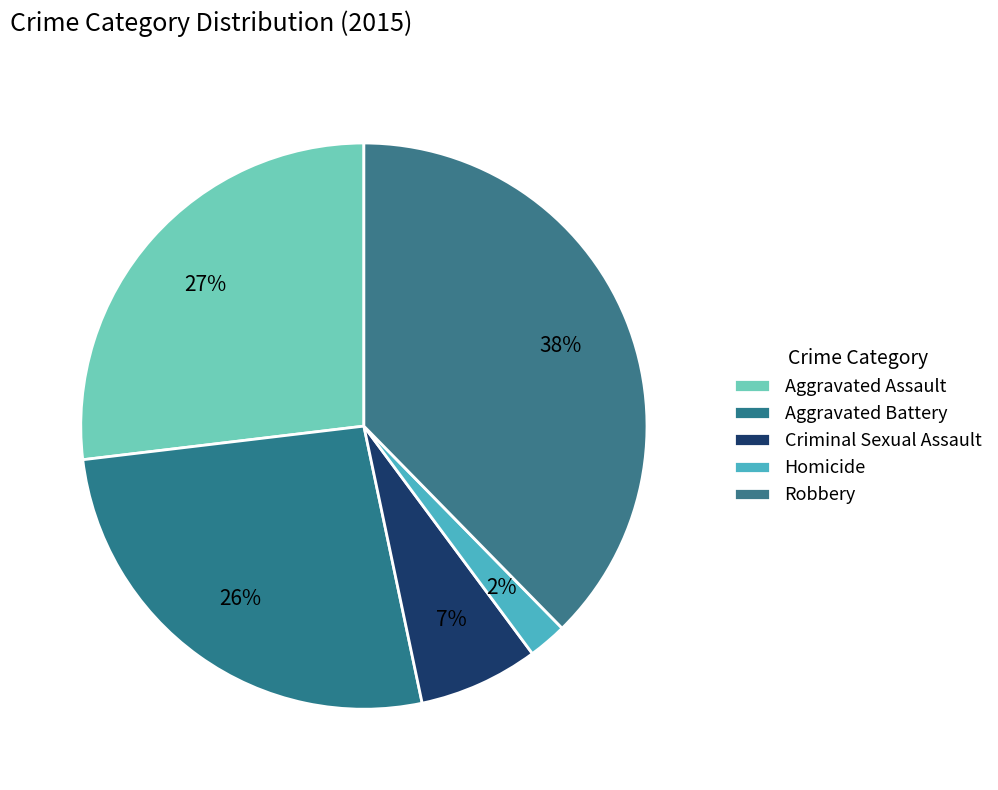

To the nearest percent, what percentage of the pie is Criminal Sexual Assault?

7%